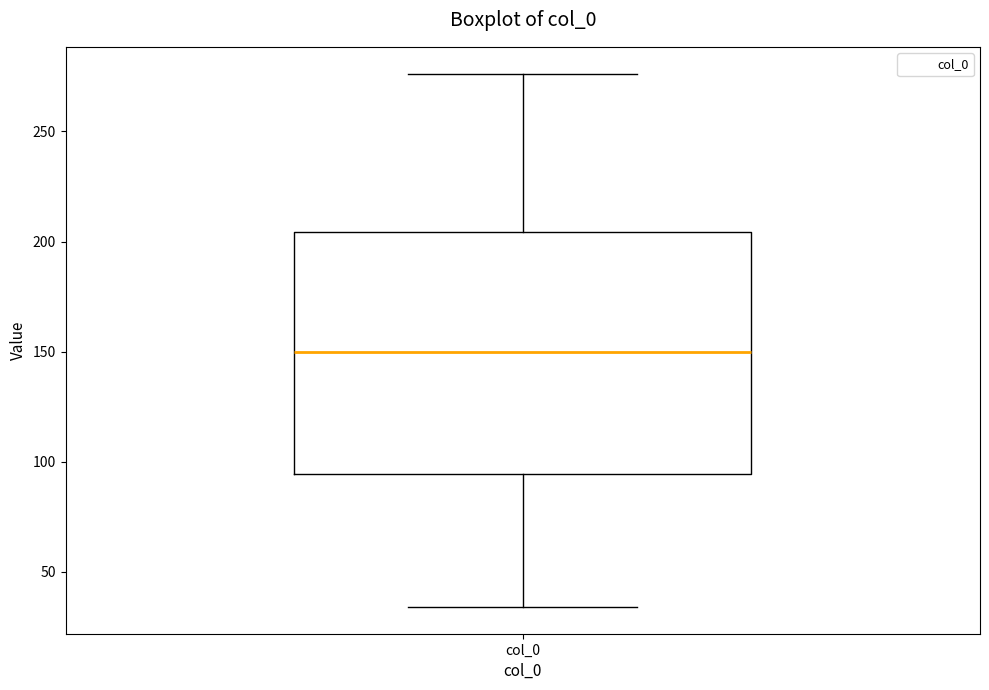

Read this box plot against the y-axis: the position of the median line, the range covered by the box, and the ends of both whiskers. The values are not printed on the chart, so give them approximately, as read against the axis.

median 150, box 95 to 205, whiskers 35 to 275